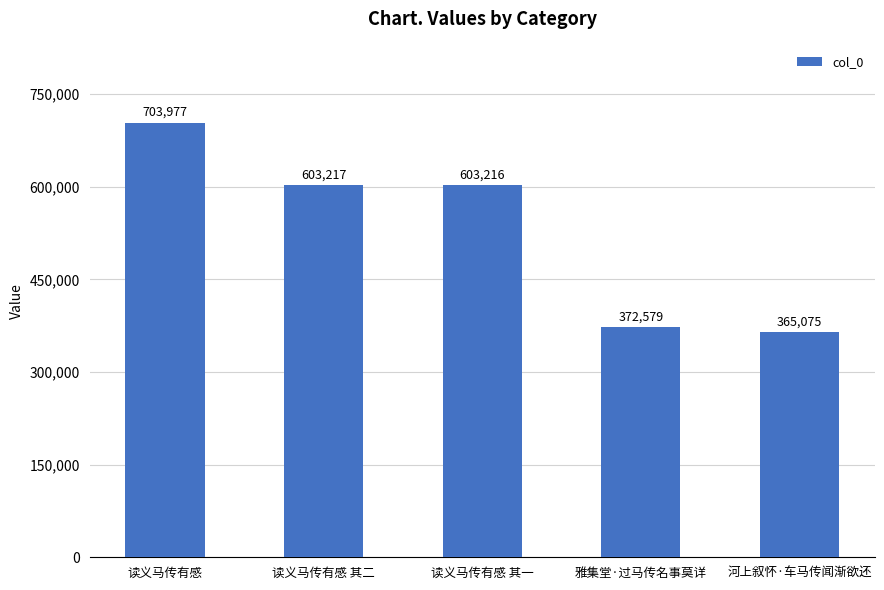

Which label corresponds to the largest value in the chart?

读义马传有感